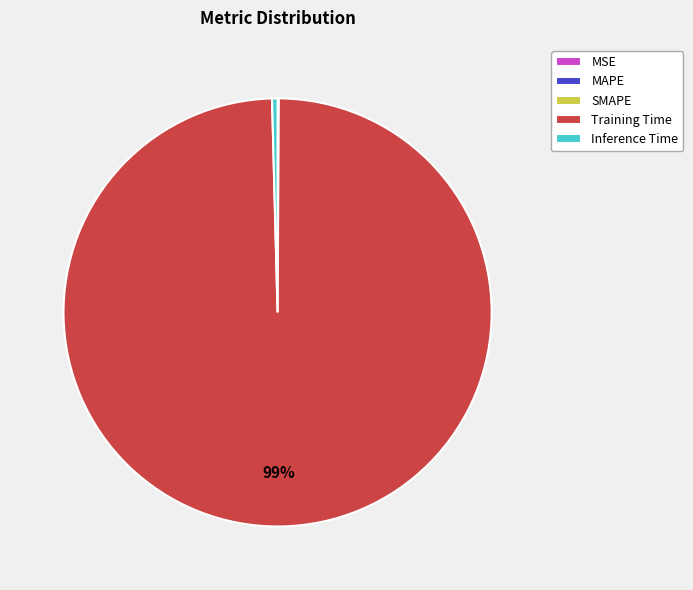

Is there a majority slice in this chart?

Yes